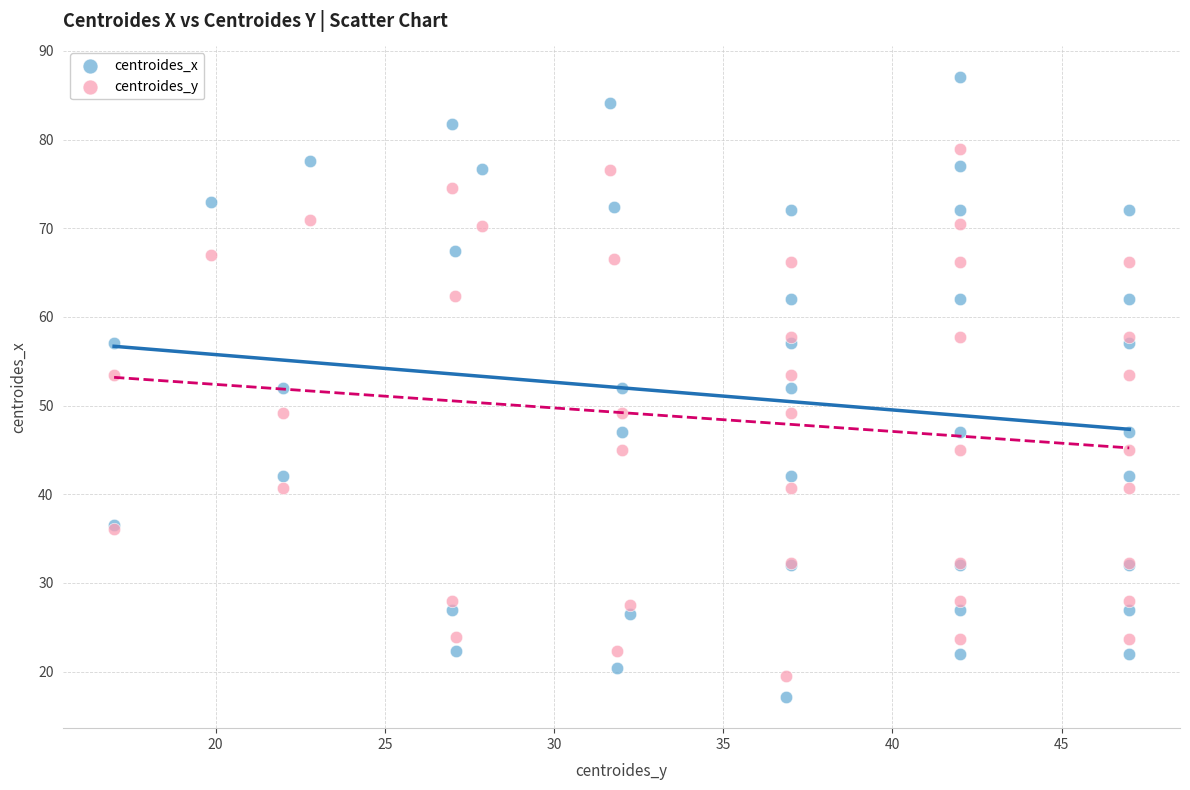

What is the X range (max minus min) for the scatter plot?

30.0